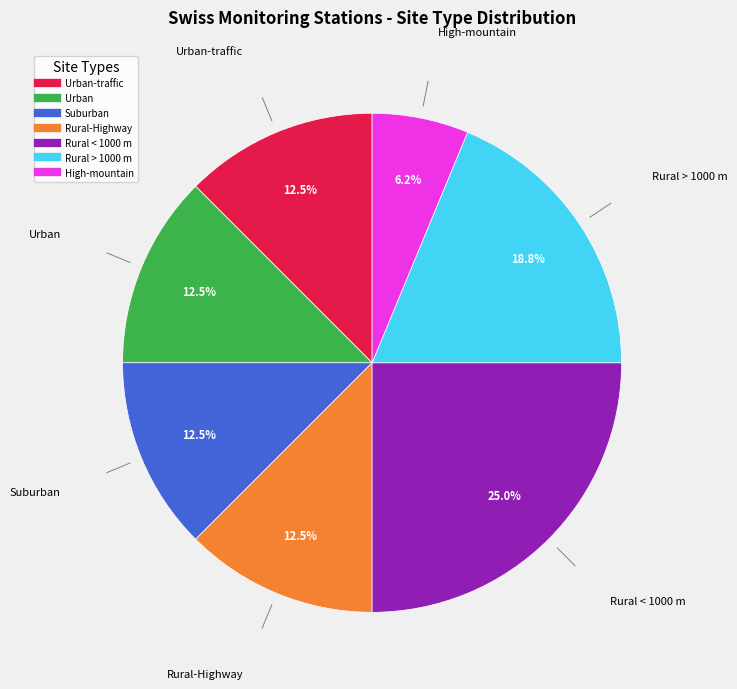

To the nearest percent, what is the difference between the largest and smallest slice percentages?

19%